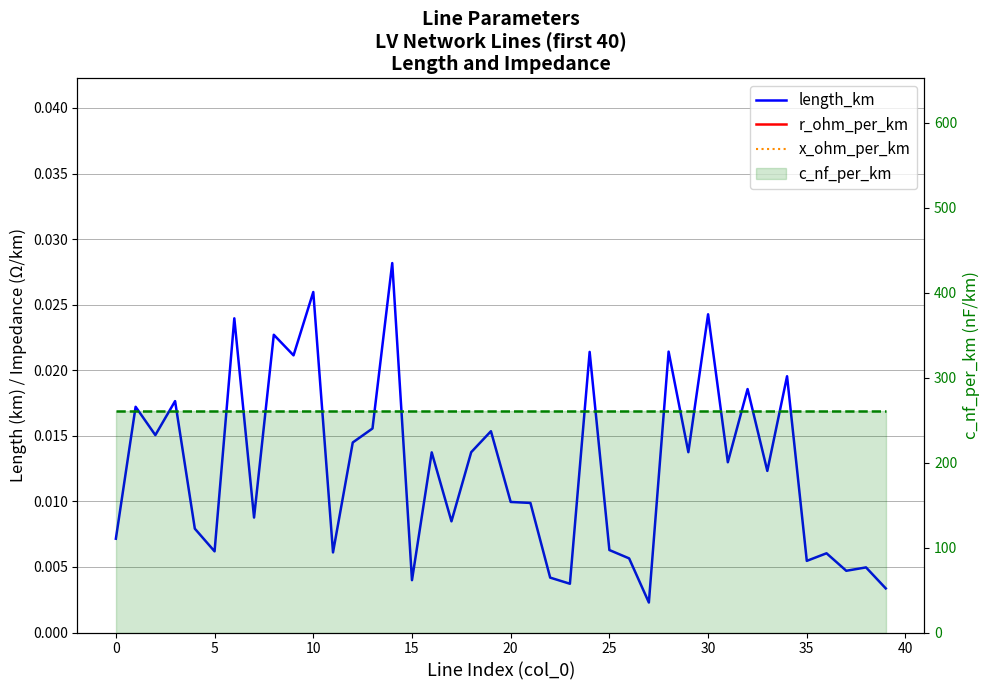

What are all the series names shown in the legend?

length_km, r_ohm_per_km, x_ohm_per_km, c_nf_per_km